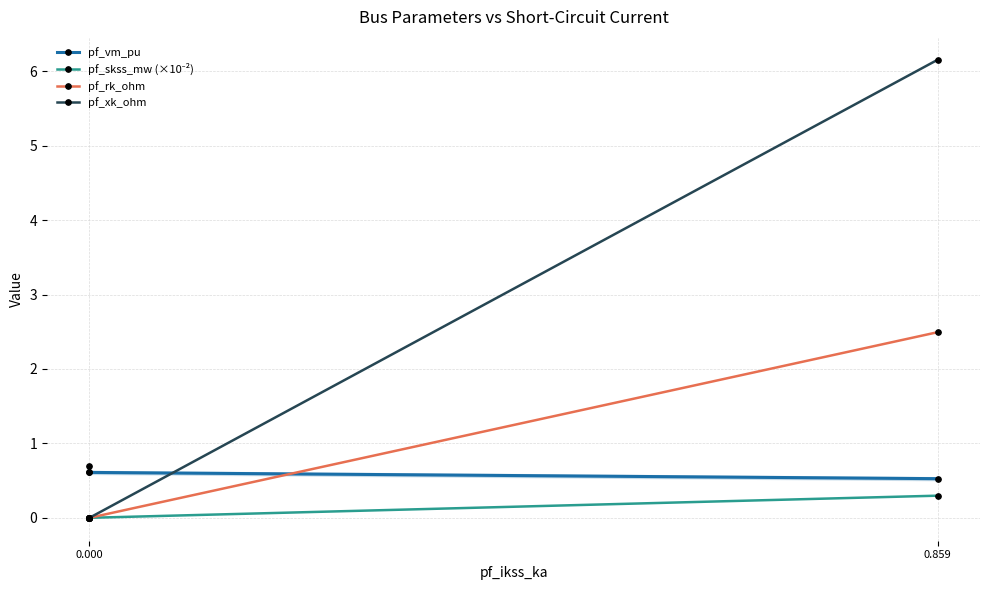

What is the approximate value of pf_vm_pu at 0.000?

0.7